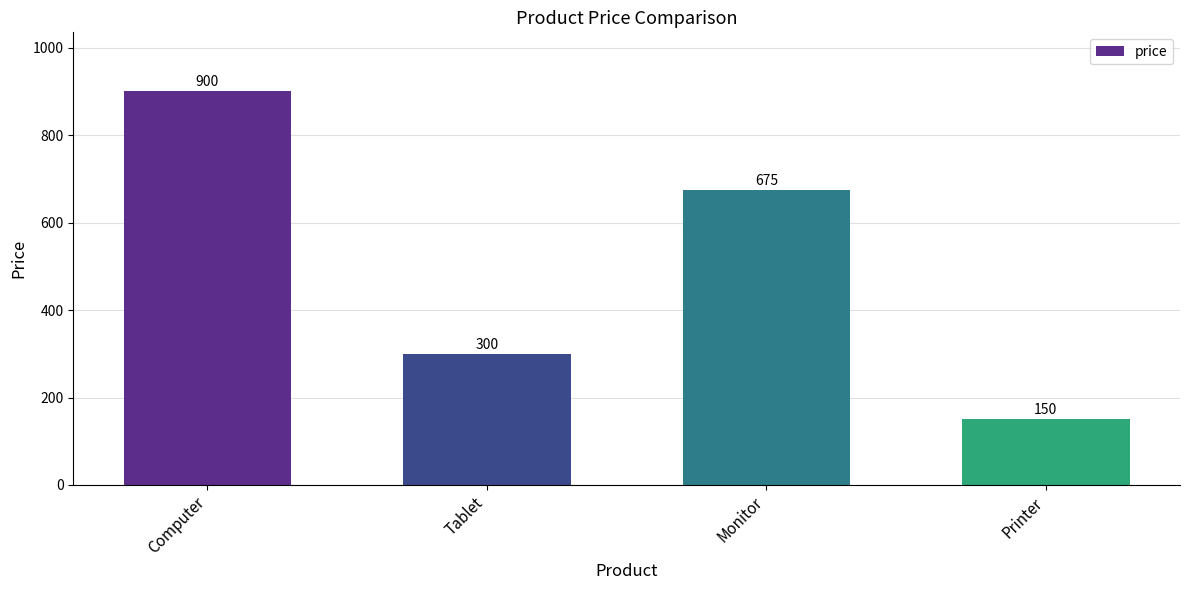

How many data points does each series have?

4